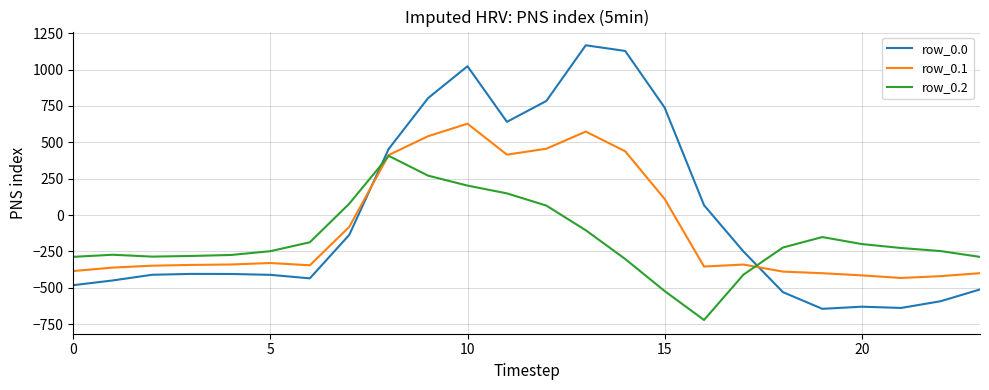

List the series in order of their peak value, highest first.

row_0.0, row_0.1, row_0.2